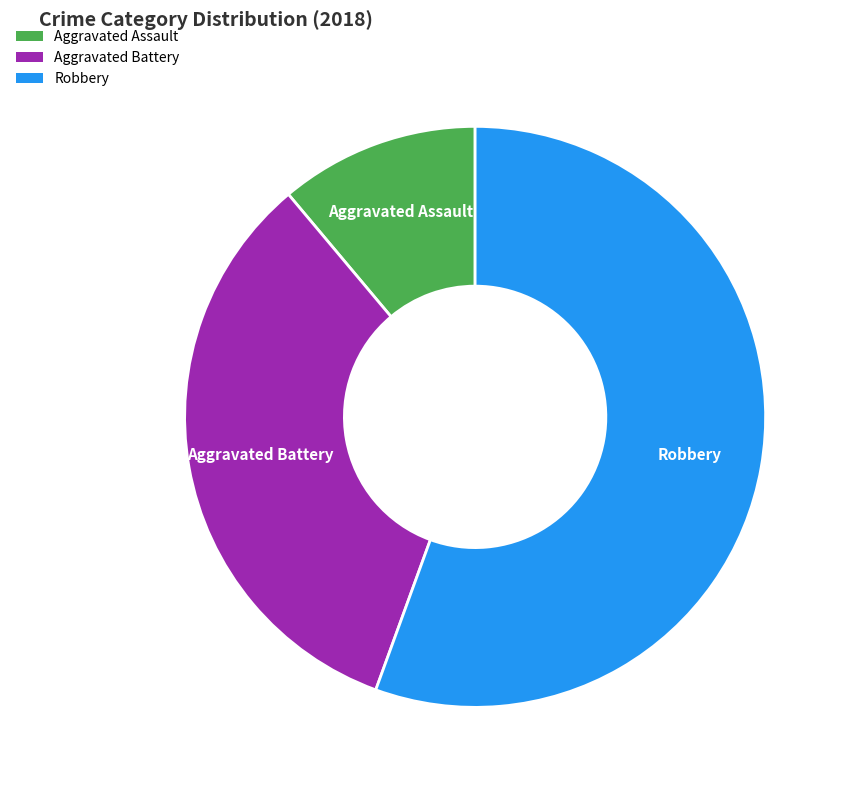

Does Aggravated Battery represent more than half of the total?

No